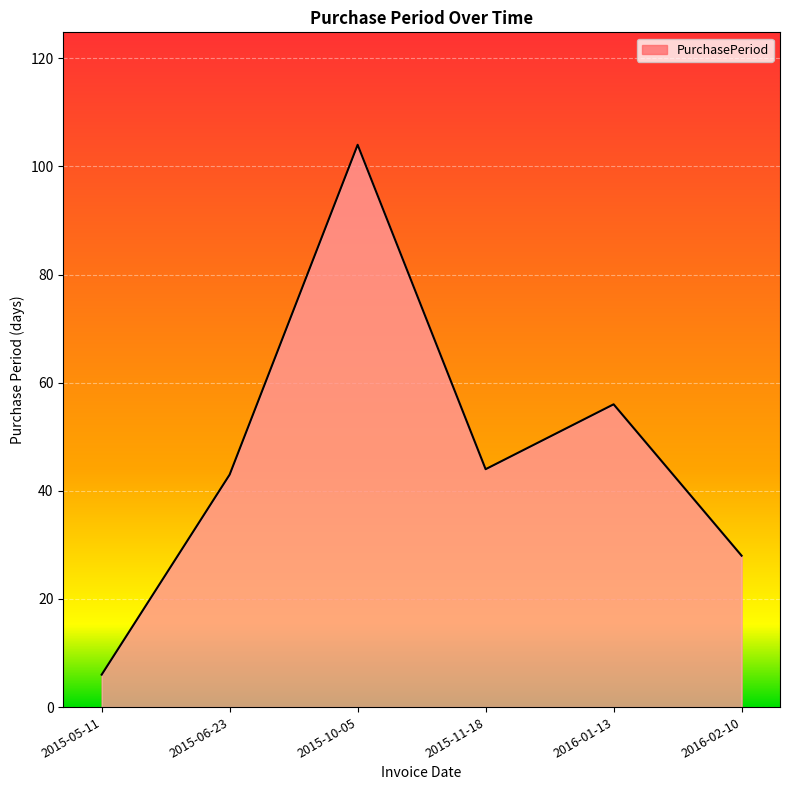

Rank the categories by value from lowest to highest.

2015-05-11, 2016-02-10, 2015-06-23, 2015-11-18, 2016-01-13, 2015-10-05